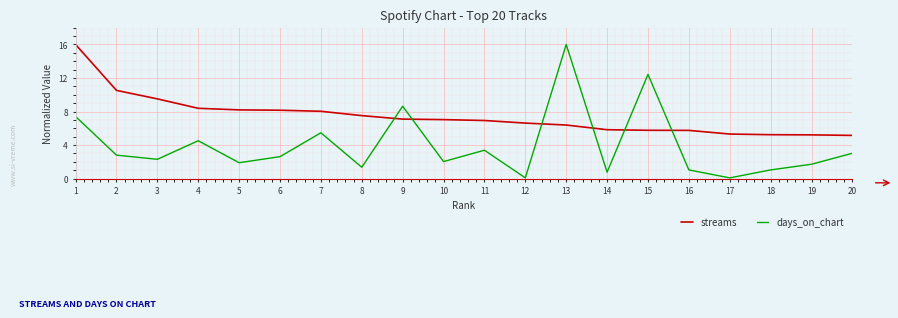

Rank the series by their average value, from lowest to highest.

days_on_chart, streams